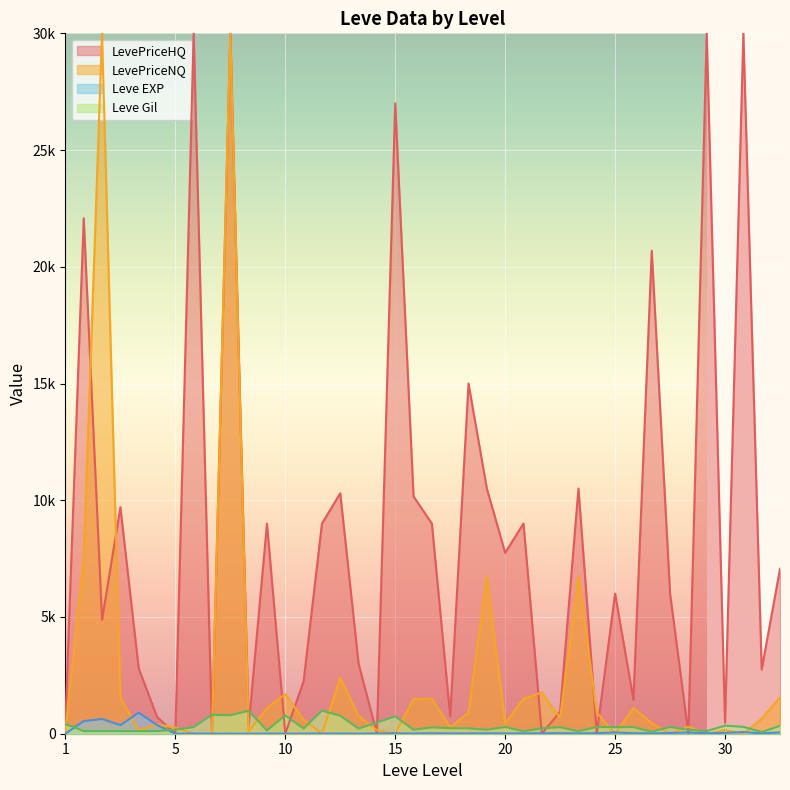

What are all the series names shown in the legend?

LevePriceHQ, LevePriceNQ, Leve EXP, Leve Gil